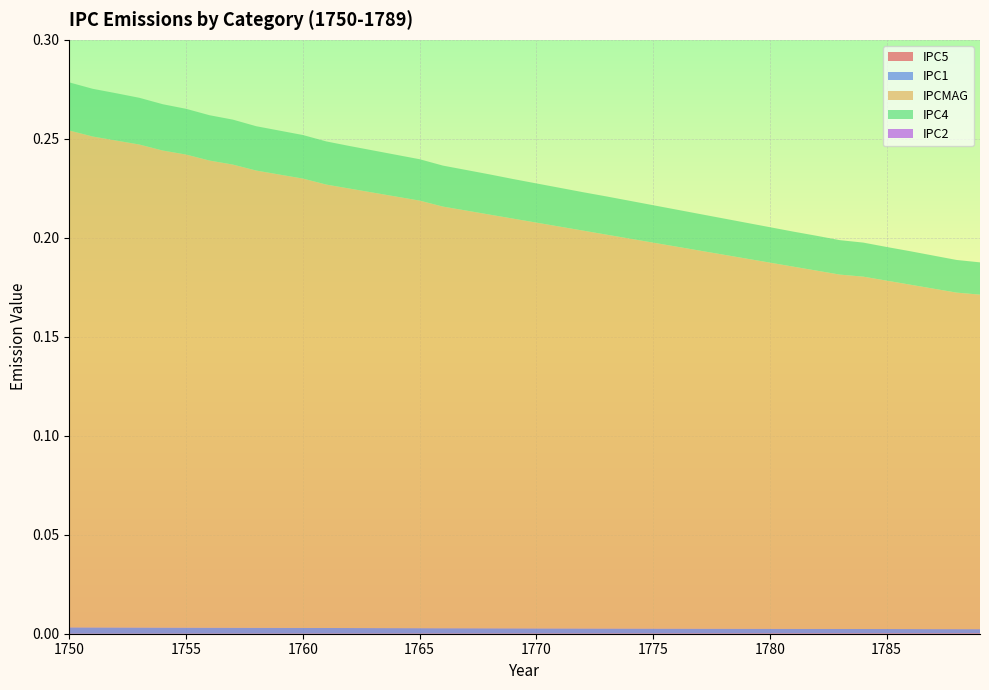

Reading right to left, transcribe all the data shown in this chart.

IPC5: 1789=0.0	1788=0.0	1787=0.0	1786=0.0	1785=0.0	1784=0.0	1783=0.0	1782=0.0	1781=0.0	1780=0.0	1779=0.0	1778=0.0	1777=0.0	1776=0.0	1775=0.0	1774=0.0	1773=0.0	1772=0.0	1771=0.0	1770=0.0	1769=0.0	1768=0.0	1767=0.0	1766=0.0	1765=0.0	1764=0.0	1763=0.0	1762=0.0	1761=0.0	1760=0.0	1759=0.0	1758=0.0	1757=0.0	1756=0.0	1755=0.0	1754=0.0	1753=0.0	1752=0.0	1751=0.0	1750=0.0
IPC1: 1789=0.0	1788=0.0	1787=0.0	1786=0.0	1785=0.0	1784=0.0	1783=0.0	1782=0.0	1781=0.0	1780=0.0	1779=0.0	1778=0.0	1777=0.0	1776=0.0	1775=0.0	1774=0.0	1773=0.0	1772=0.0	1771=0.0	1770=0.0	1769=0.0	1768=0.0	1767=0.0	1766=0.0	1765=0.0	1764=0.0	1763=0.0	1762=0.0	1761=0.0	1760=0.0	1759=0.0	1758=0.0	1757=0.0	1756=0.0	1755=0.0	1754=0.0	1753=0.0	1752=0.0	1751=0.0	1750=0.0
IPCMAG: 1789=0.2	1788=0.2	1787=0.2	1786=0.2	1785=0.2	1784=0.2	1783=0.2	1782=0.2	1781=0.2	1780=0.2	1779=0.2	1778=0.2	1777=0.2	1776=0.2	1775=0.2	1774=0.2	1773=0.2	1772=0.2	1771=0.2	1770=0.2	1769=0.2	1768=0.2	1767=0.2	1766=0.2	1765=0.2	1764=0.2	1763=0.2	1762=0.2	1761=0.2	1760=0.2	1759=0.2	1758=0.2	1757=0.2	1756=0.2	1755=0.2	1754=0.2	1753=0.2	1752=0.2	1751=0.2	1750=0.3
IPC4: 1789=0.0	1788=0.0	1787=0.0	1786=0.0	1785=0.0	1784=0.0	1783=0.0	1782=0.0	1781=0.0	1780=0.0	1779=0.0	1778=0.0	1777=0.0	1776=0.0	1775=0.0	1774=0.0	1773=0.0	1772=0.0	1771=0.0	1770=0.0	1769=0.0	1768=0.0	1767=0.0	1766=0.0	1765=0.0	1764=0.0	1763=0.0	1762=0.0	1761=0.0	1760=0.0	1759=0.0	1758=0.0	1757=0.0	1756=0.0	1755=0.0	1754=0.0	1753=0.0	1752=0.0	1751=0.0	1750=0.0
IPC2: 1789=0.0	1788=0.0	1787=0.0	1786=0.0	1785=0.0	1784=0.0	1783=0.0	1782=0.0	1781=0.0	1780=0.0	1779=0.0	1778=0.0	1777=0.0	1776=0.0	1775=0.0	1774=0.0	1773=0.0	1772=0.0	1771=0.0	1770=0.0	1769=0.0	1768=0.0	1767=0.0	1766=0.0	1765=0.0	1764=0.0	1763=0.0	1762=0.0	1761=0.0	1760=0.0	1759=0.0	1758=0.0	1757=0.0	1756=0.0	1755=0.0	1754=0.0	1753=0.0	1752=0.0	1751=0.0	1750=0.0